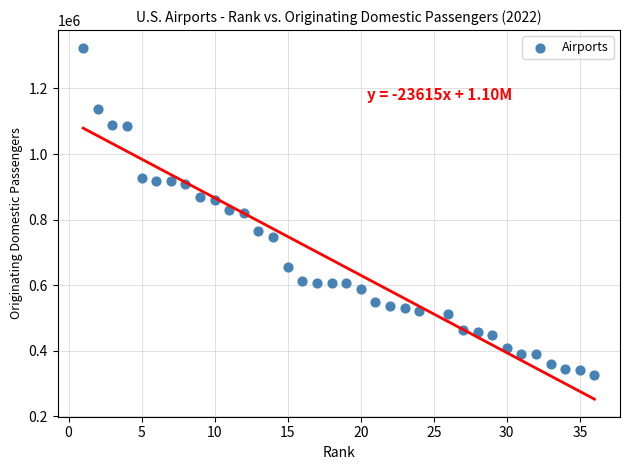

What is the range of X values (max minus min)?

35